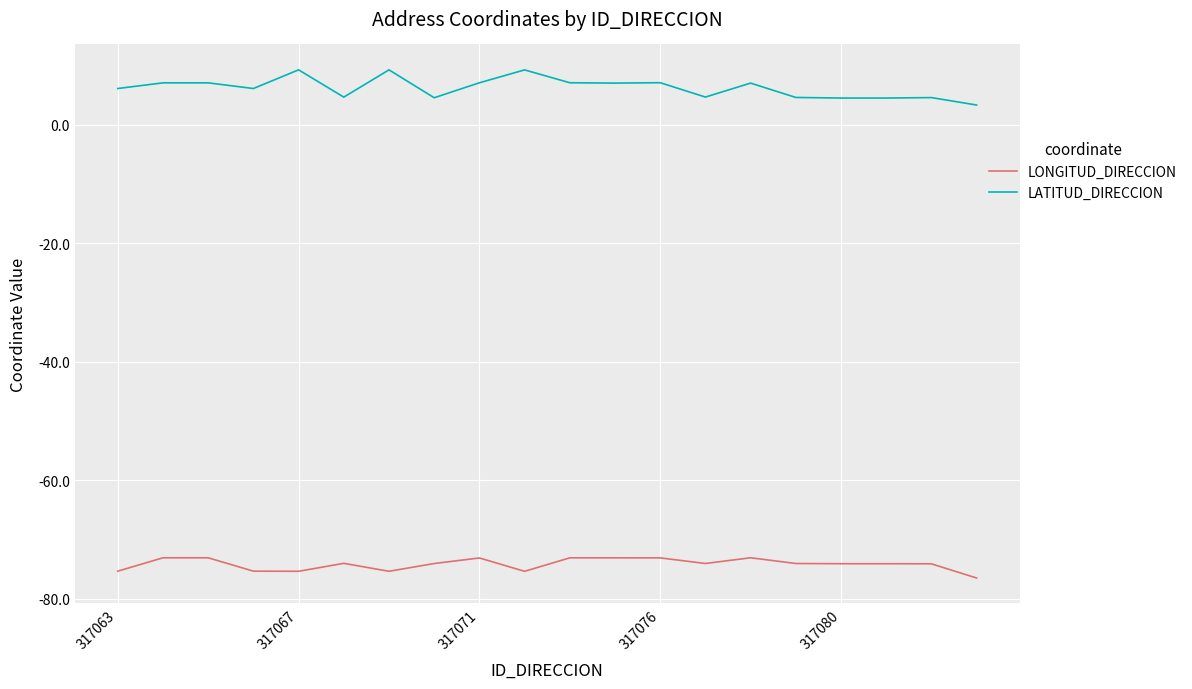

What is the lowest value of the LONGITUD_DIRECCION series?

-76.5